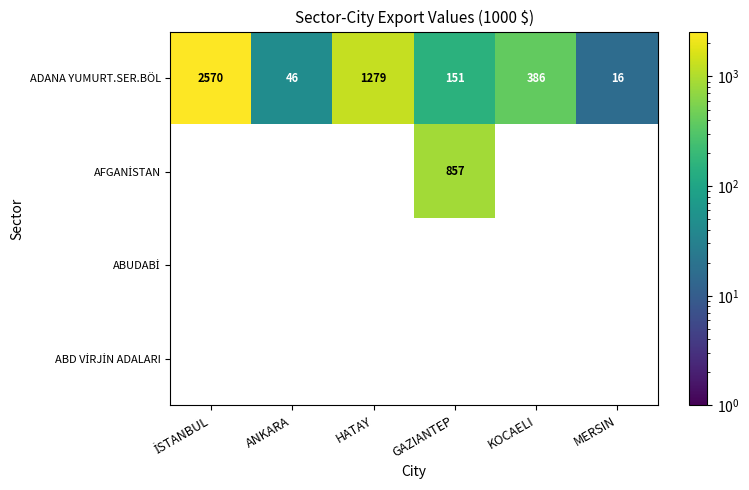

What is the average value of the ADANA YUMURT.SER.BÖL series?

741